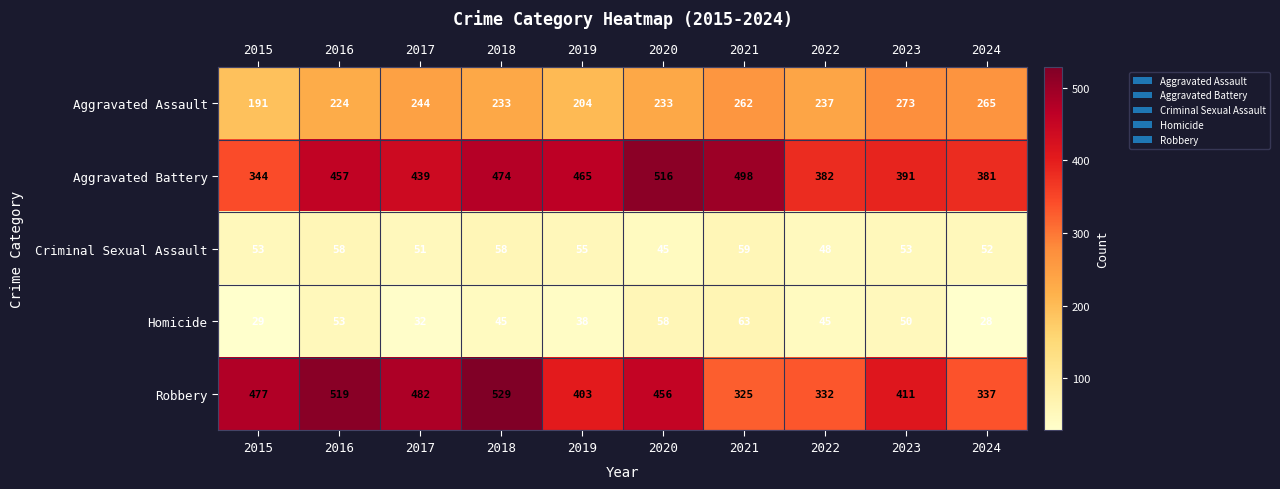

At 2023, list the series in order from largest to smallest.

Robbery, Aggravated Battery, Aggravated Assault, Criminal Sexual Assault, Homicide